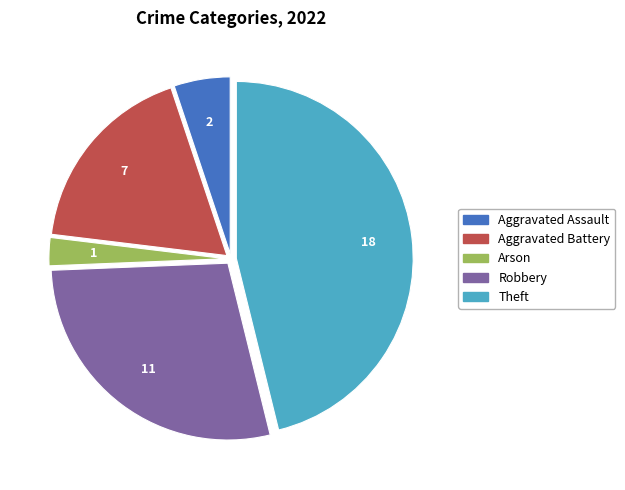

Does Aggravated Battery account for over 50% of the chart?

No